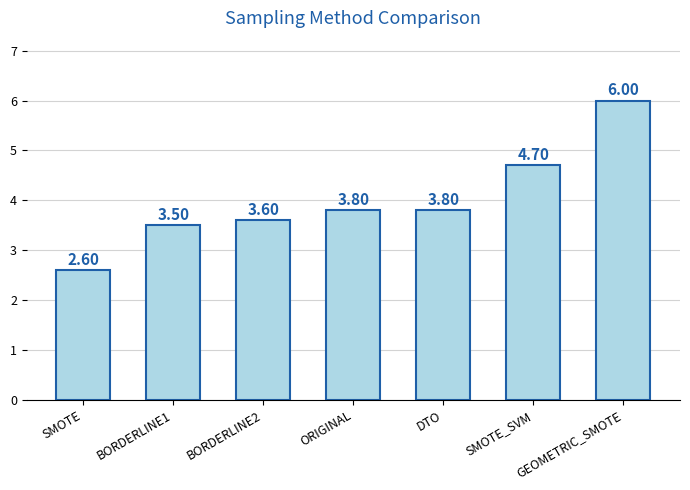

What is the difference between the maximum and minimum values?

3.4